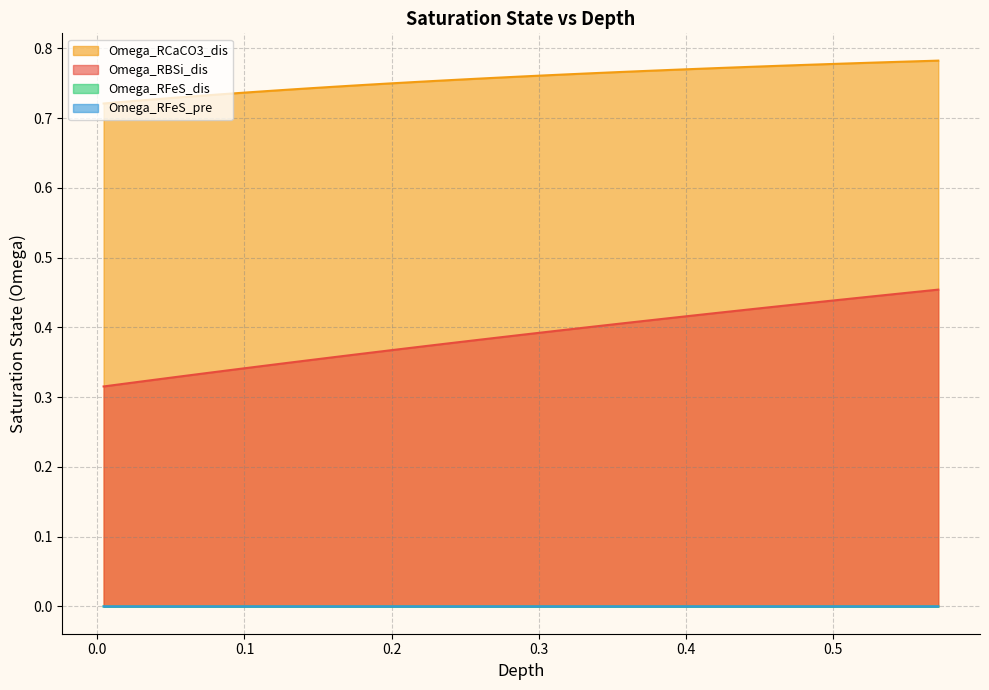

What is the total value across all series at 0.19949480598224814?

1.1